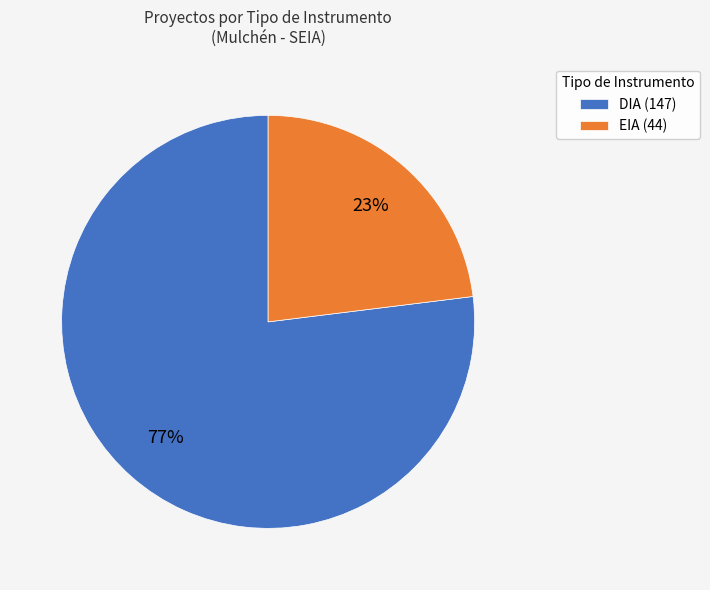

What is the smallest slice in the pie chart?

EIA